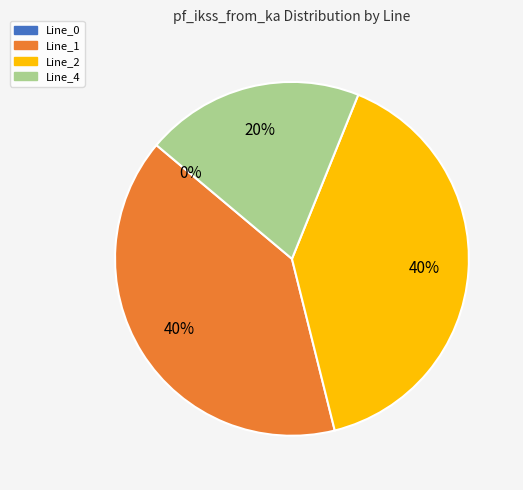

Between Line_2 and Line_4, which is larger?

Line_2